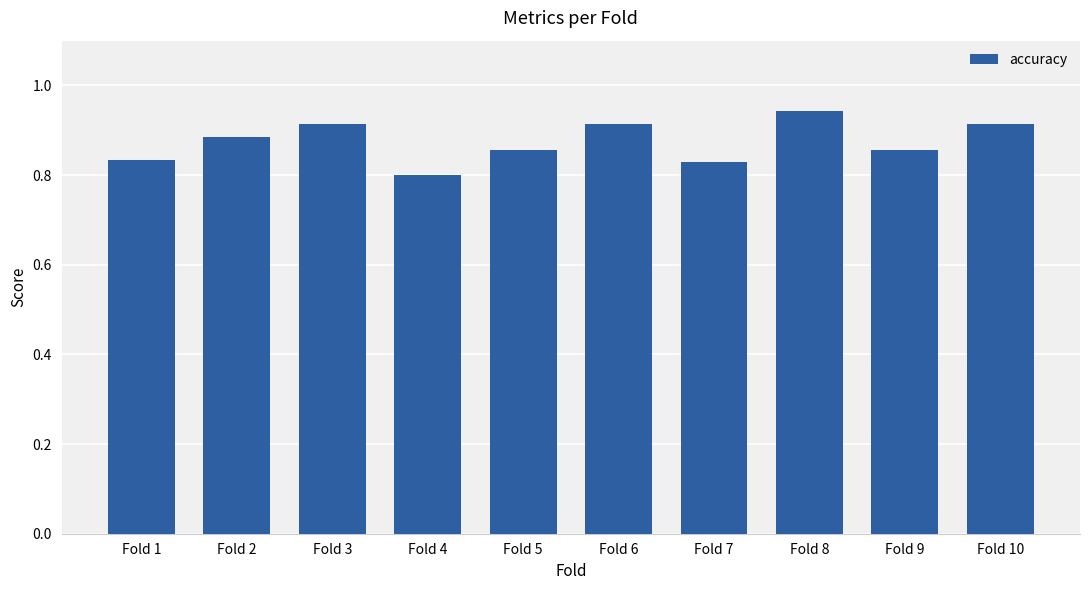

What is the sum of the values at Fold 1 and Fold 8?

1.8